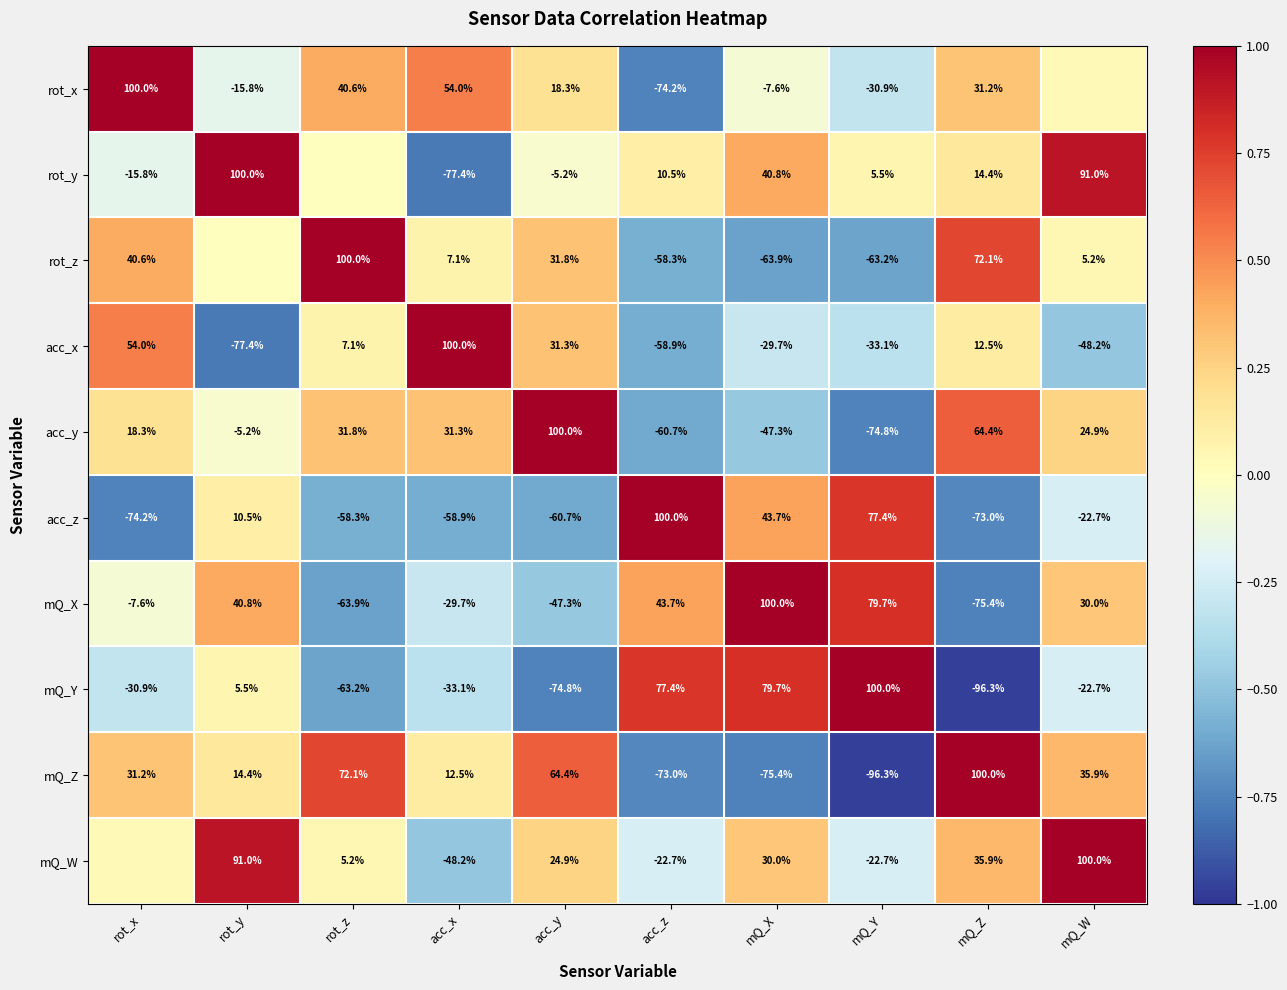

Which series changed the most between acc_y and mQ_X?

mQ_Y